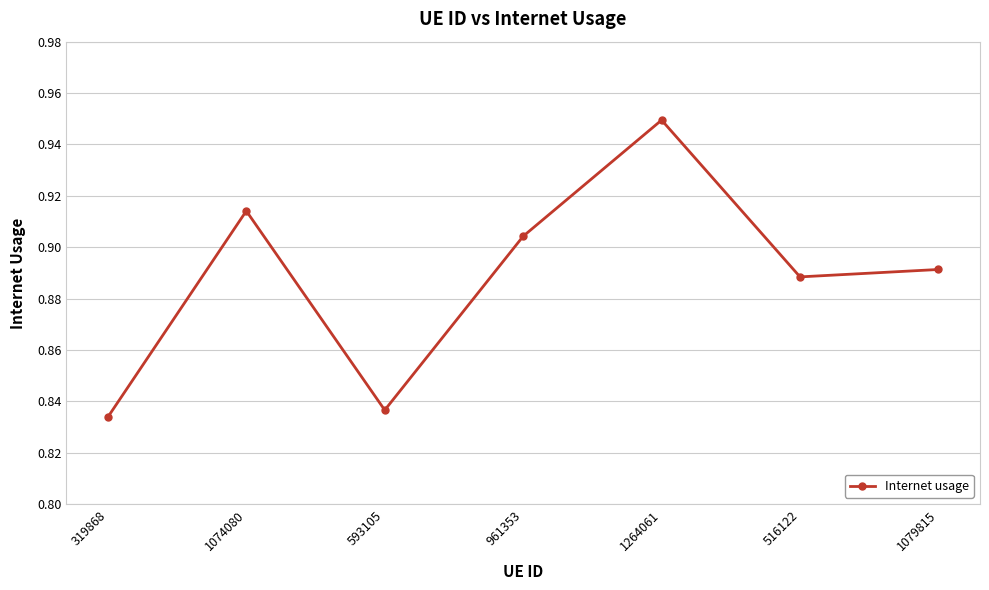

What is the label of the 1st point from the right?

1079815